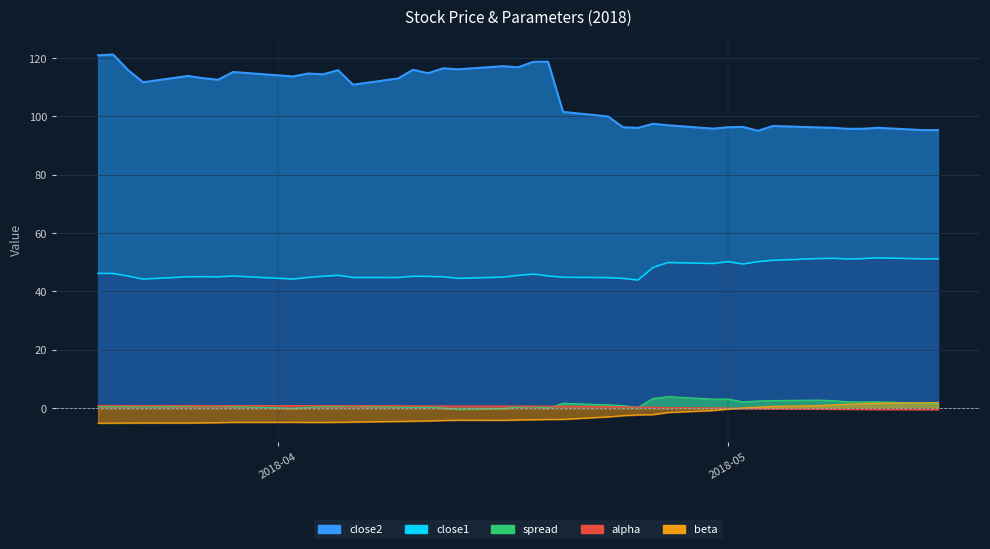

True or false: beta has more than 2 points higher than both neighbors.

True